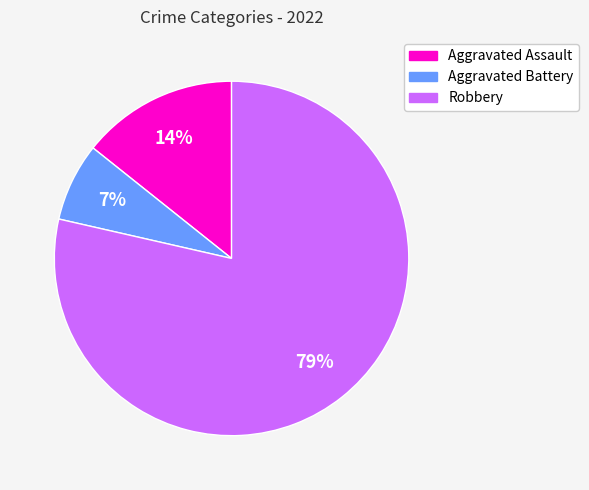

Do Aggravated Assault and Robbery together represent more than half of the pie?

Yes